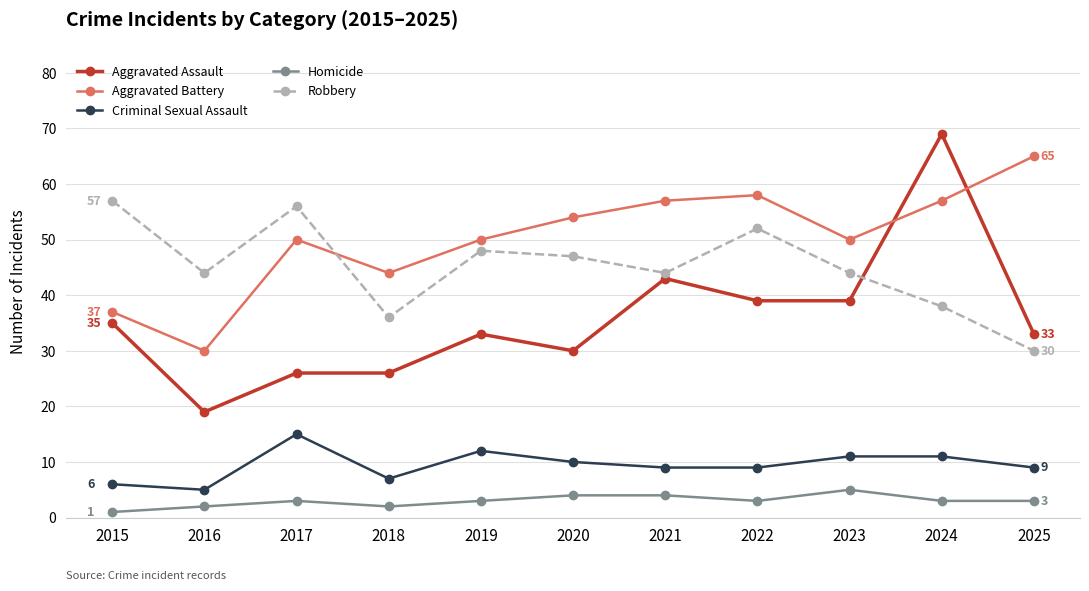

True or false: Robbery and Criminal Sexual Assault cross at least once.

False